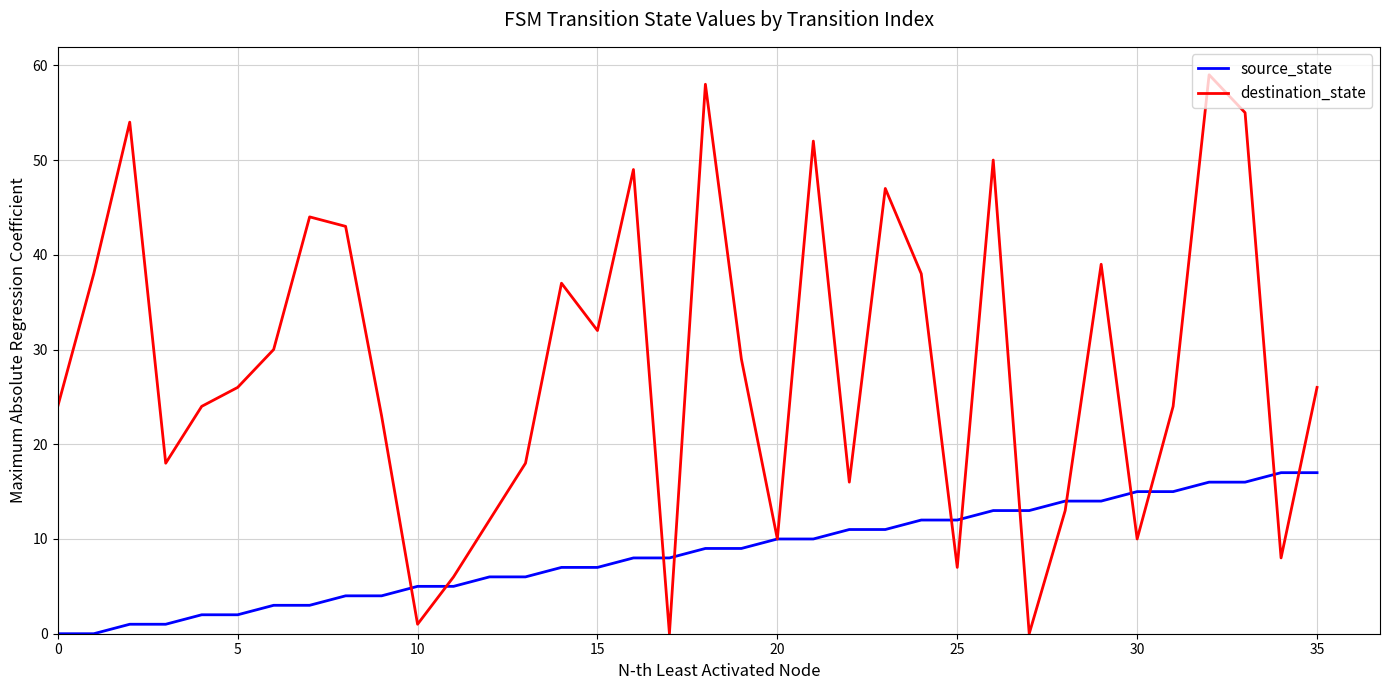

Which series has the largest total across all categories?

destination_state